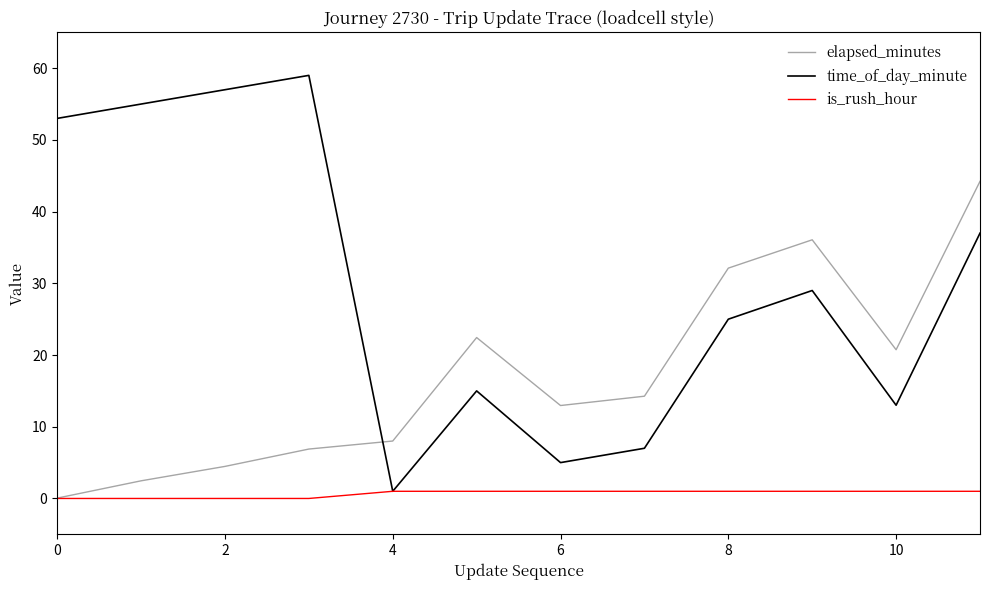

Which series has the largest total across all categories?

time_of_day_minute